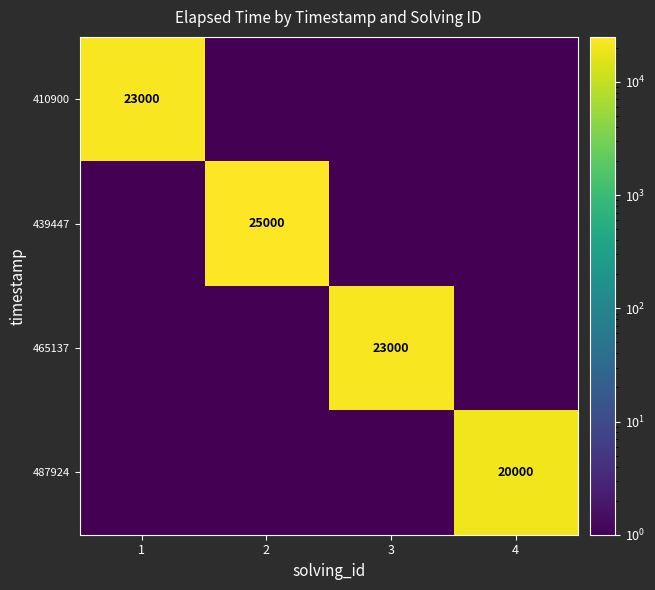

List the series in order of their peak value, lowest first.

487924, 410900, 465137, 439447